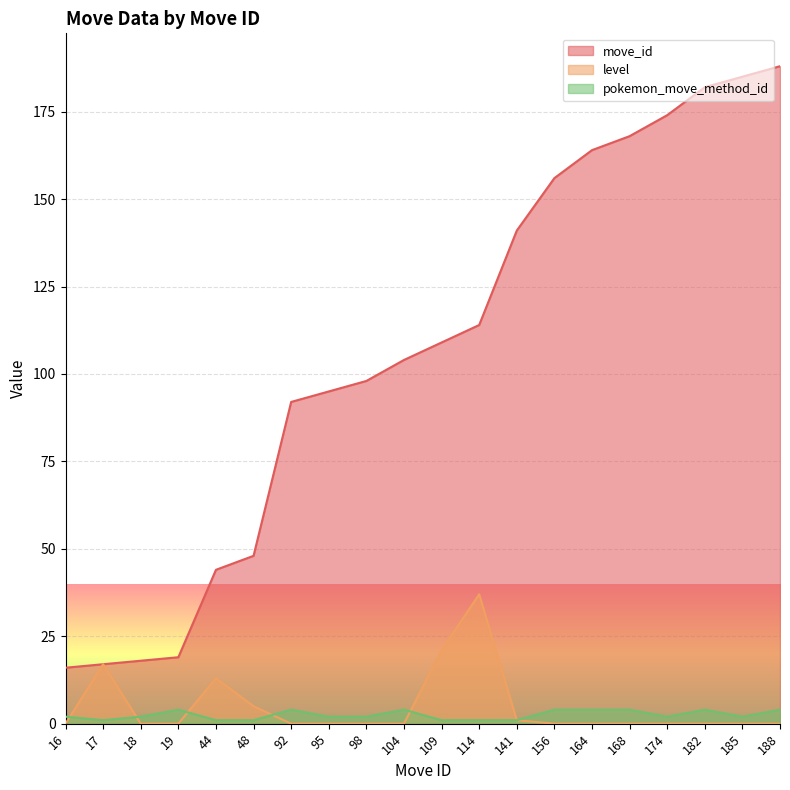

Where is the first local maximum for level?

17